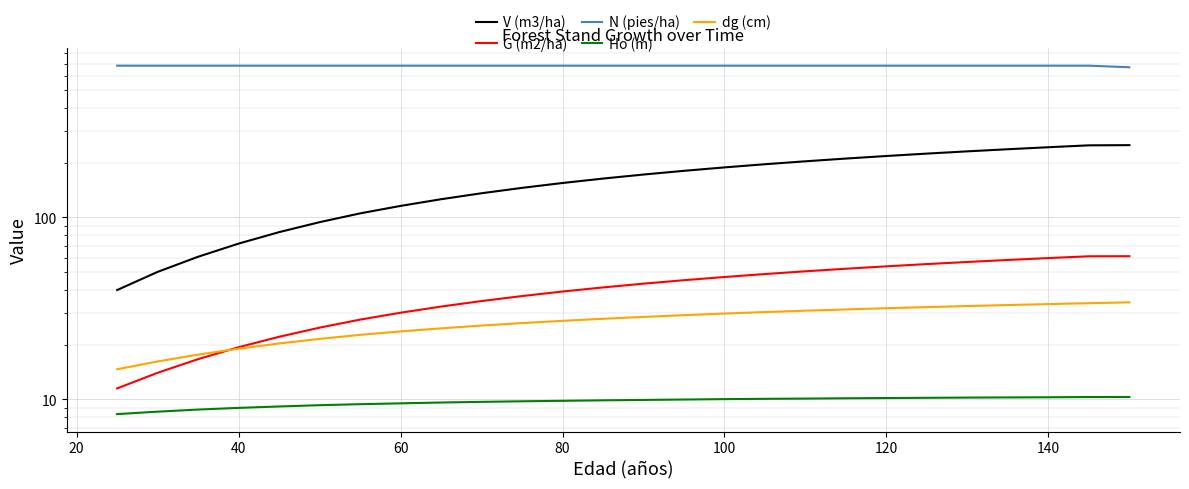

Is it true that dg (cm) equals 9.7 at 14?

False